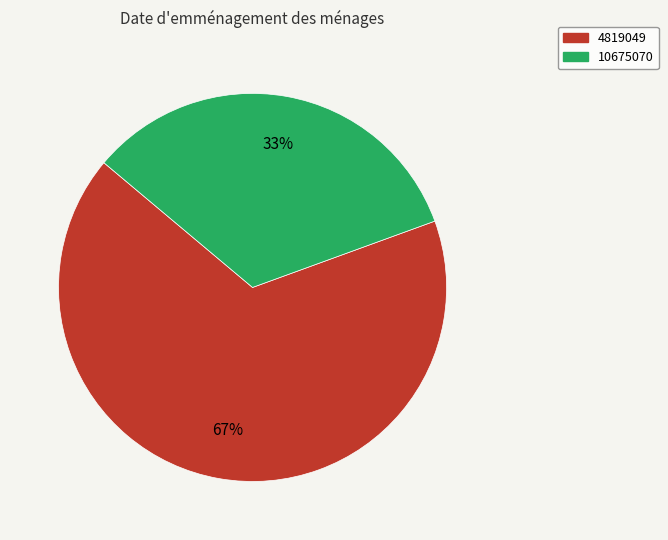

How many segments does this pie chart have?

2